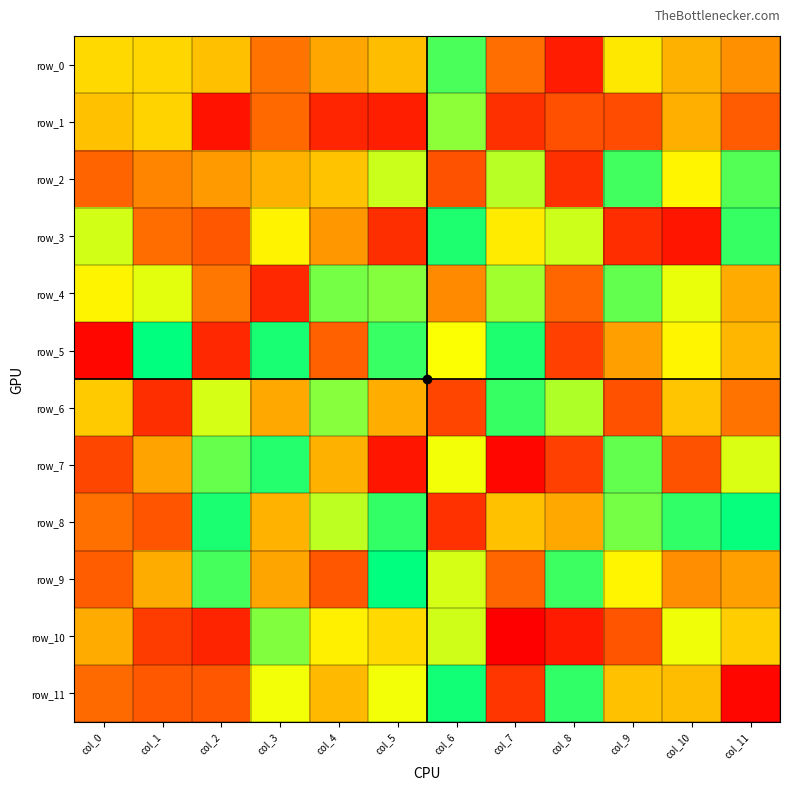

Between col_0 and col_2, which series saw the biggest shift?

row_7